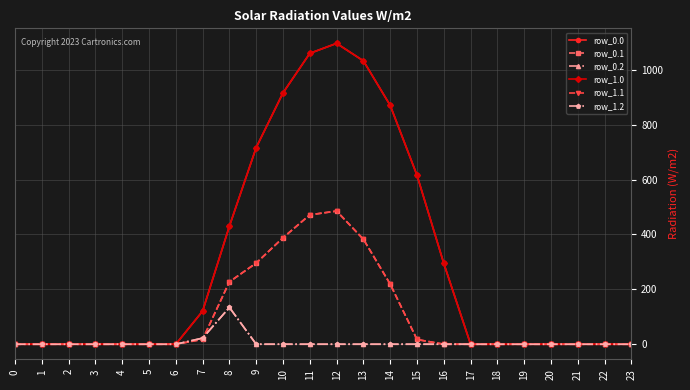

Is the value of row_1.0 at 9 greater than the value of row_0.0 at 0?

Yes